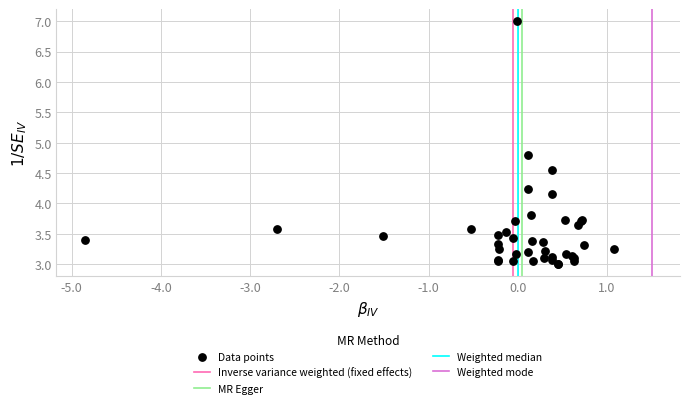

What Y value in the scatter plot is closest to 5?

4.8